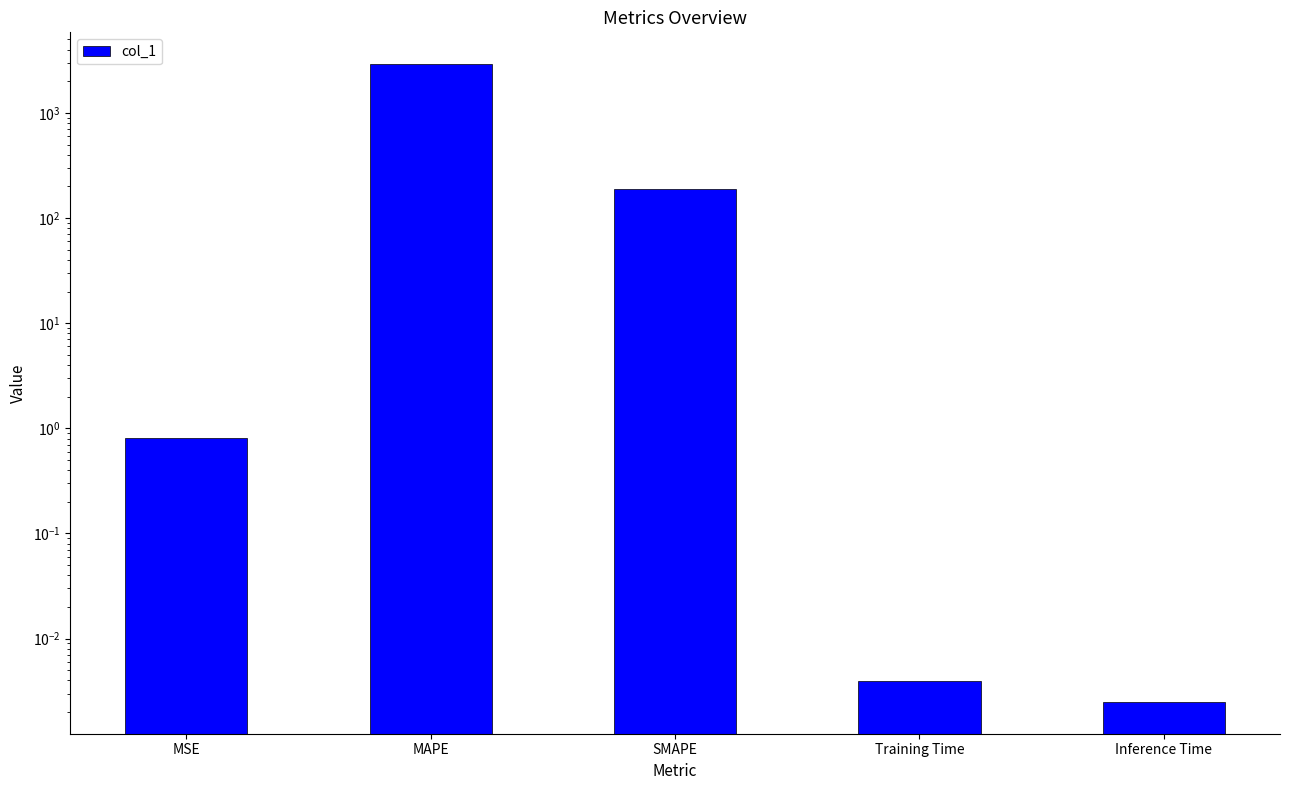

What is the greatest value displayed?

2901.8